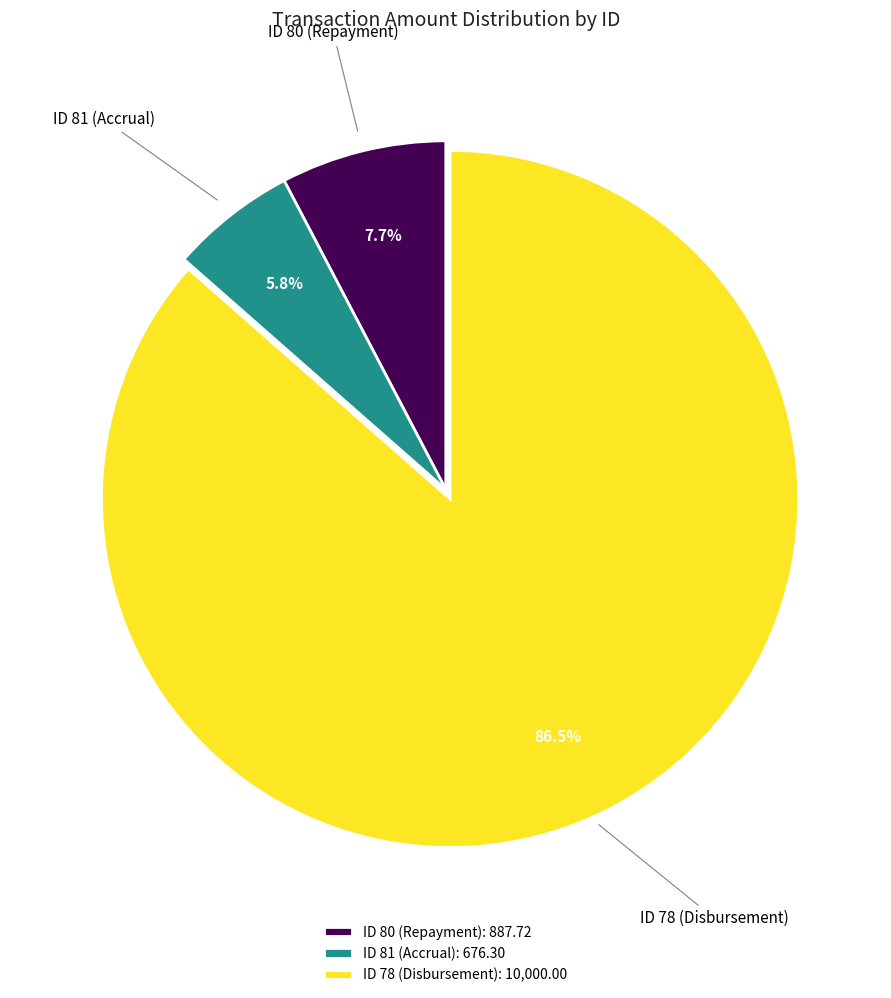

Do ID 81 (Accrual) and ID 80 (Repayment) together represent more than half of the pie?

No